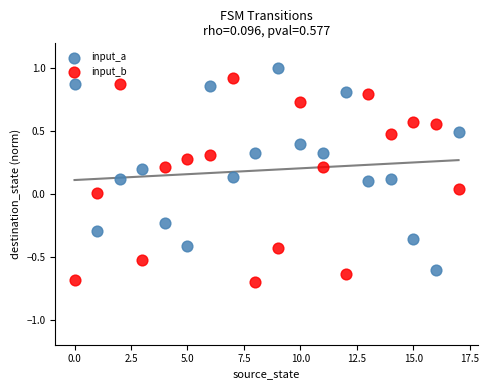

Across all data points, what is the range of Y values (max minus min)?

1.7